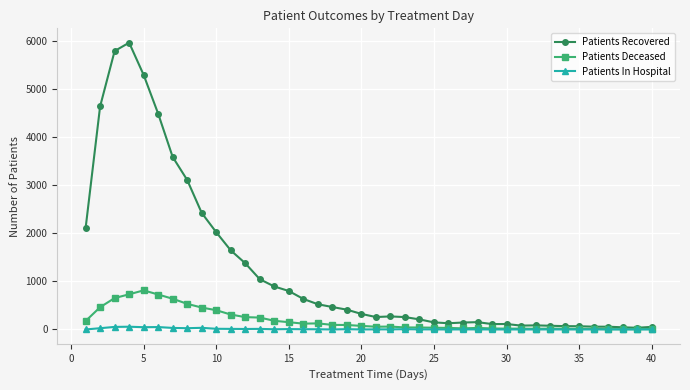

How many data points in Patients In Hospital are less than 2?

19